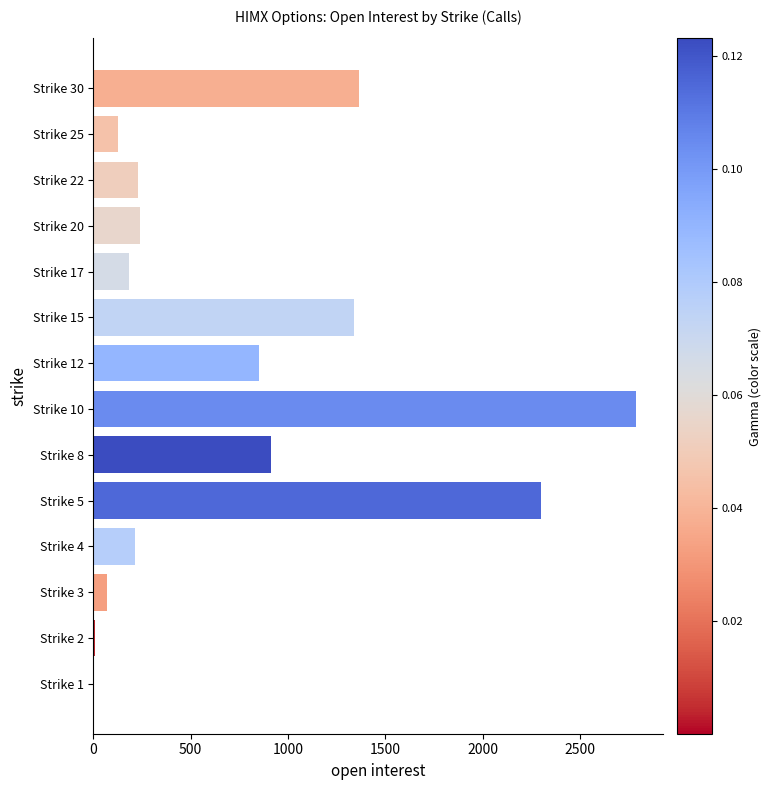

What is the change in value from Strike 5 to Strike 8?

-1385